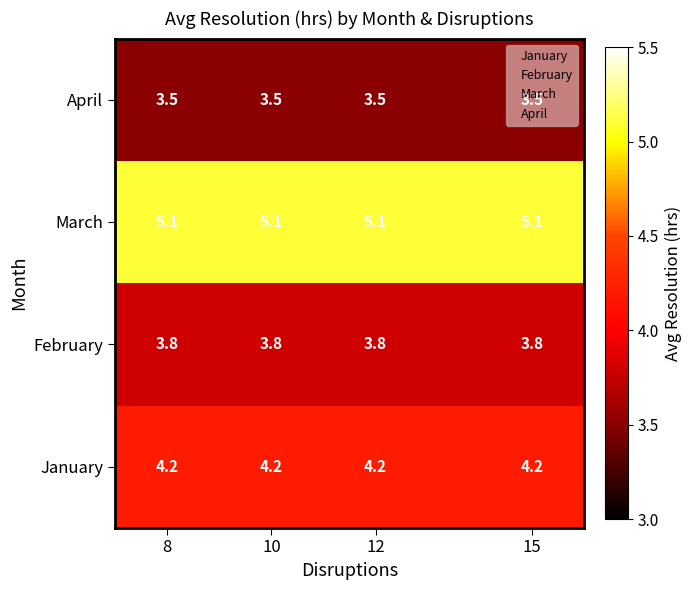

What is the sum of all February values?

15.2